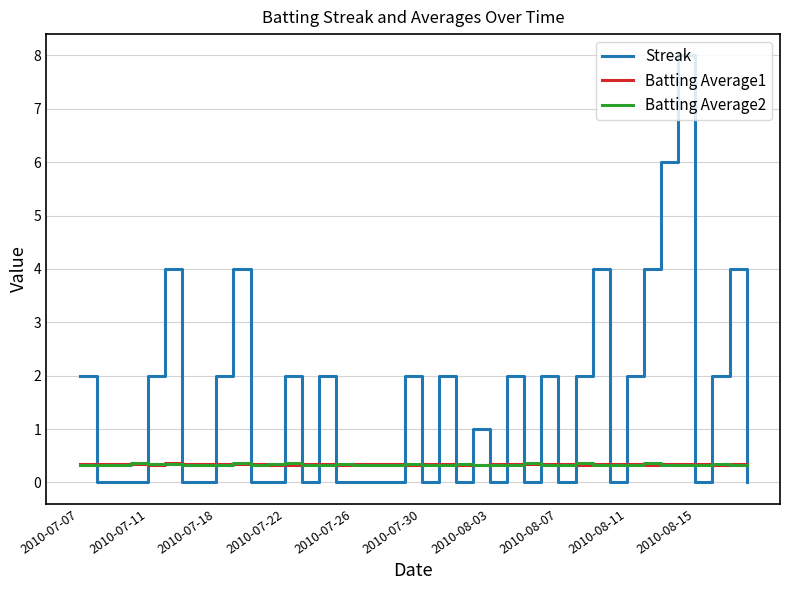

How many intersections are there between Streak and Batting Average2?

25